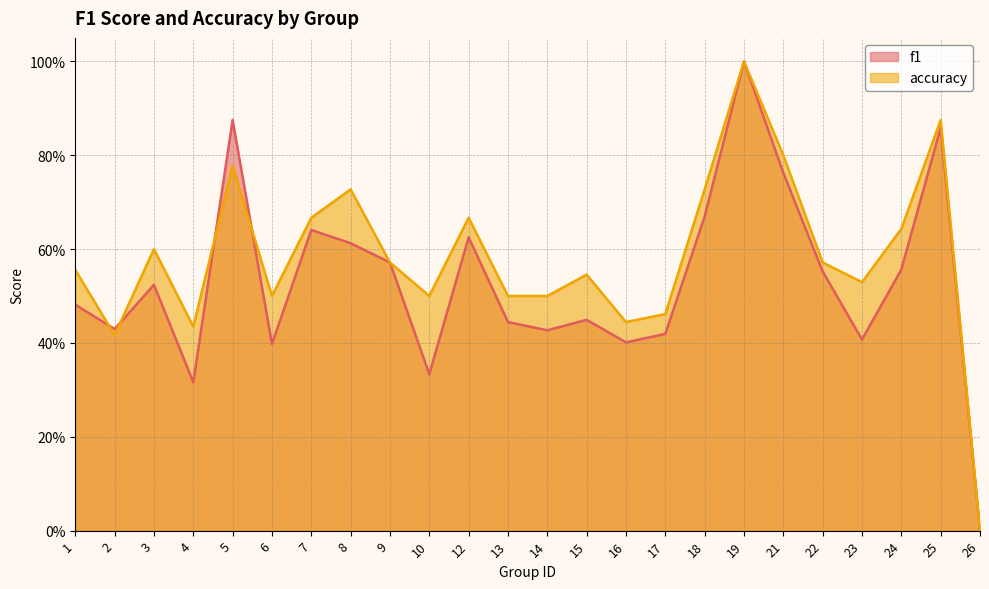

What is the difference between the maximum and minimum values in the f1 series?

1.0